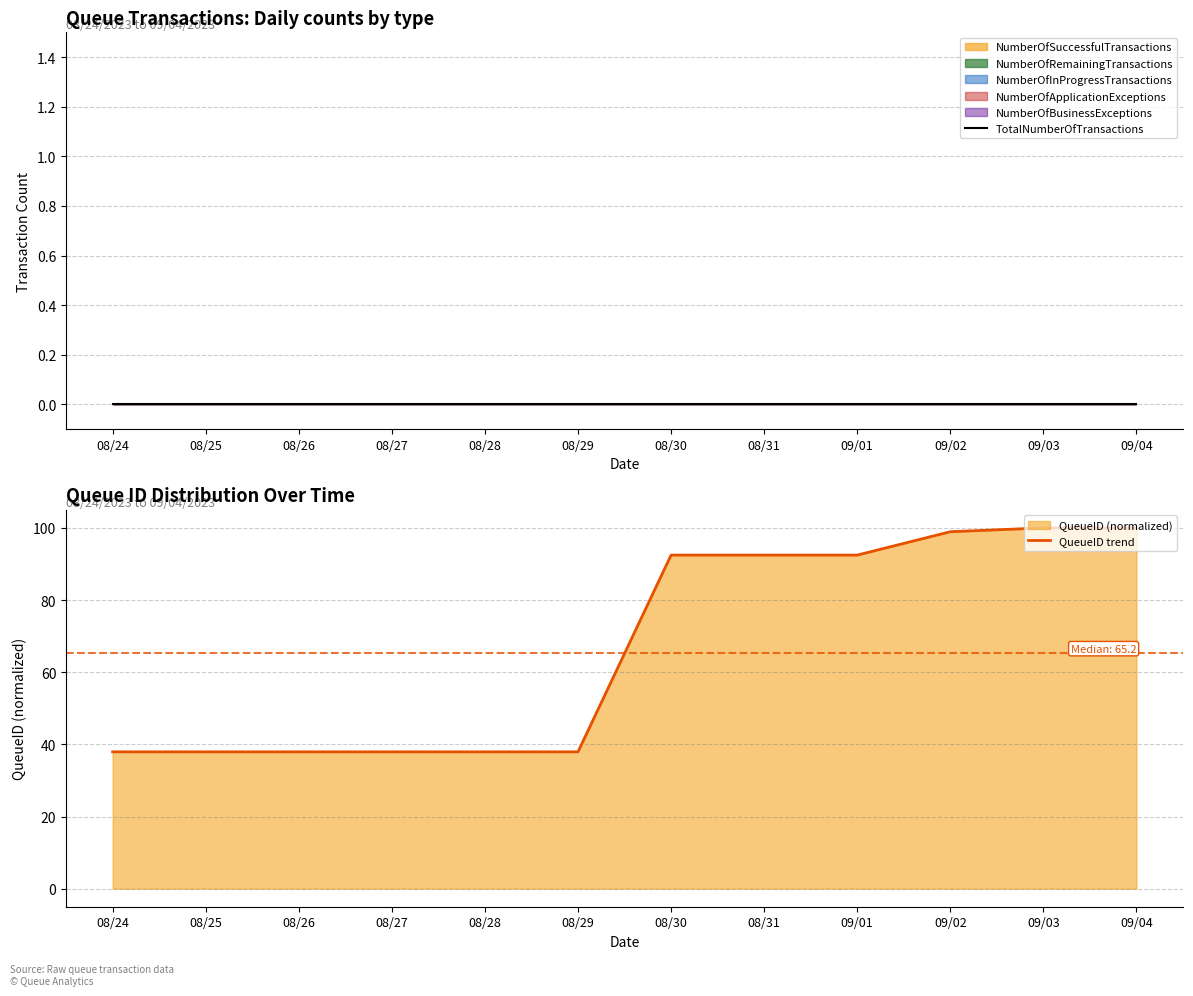

Which series changed the most between 08/29 and 09/03?

QueueID trend